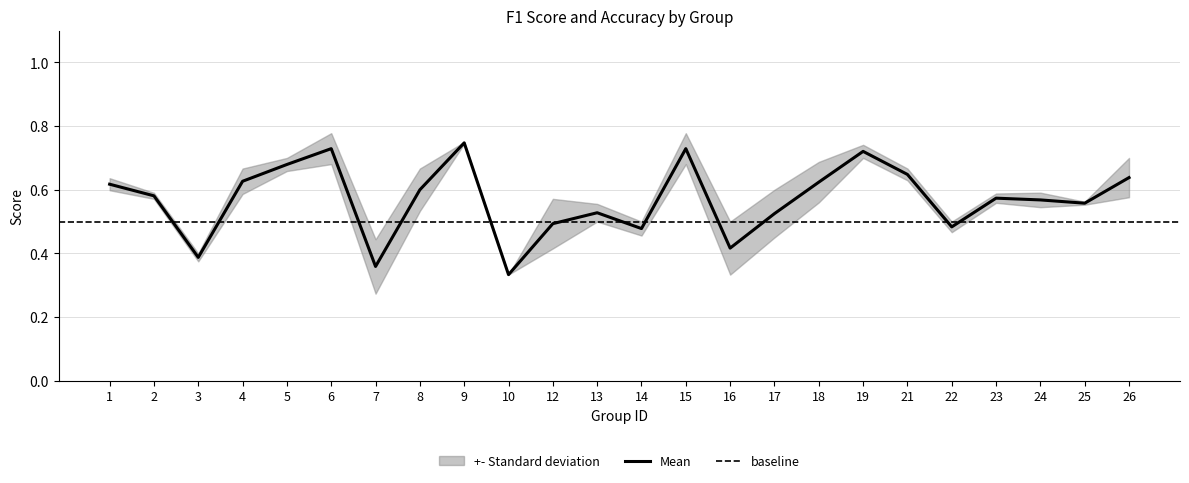

What is the average value of the accuracy series?

0.6